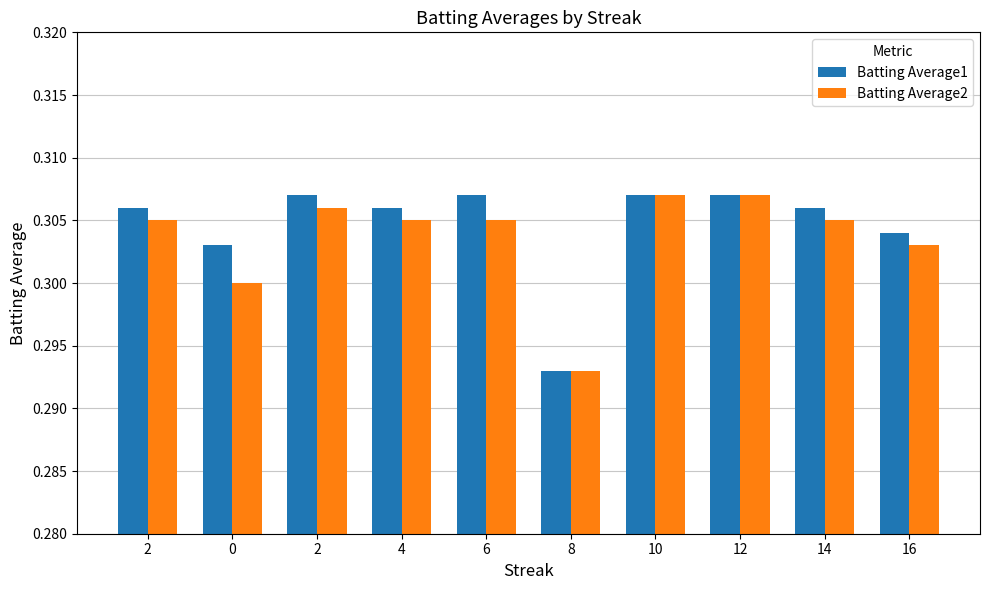

How many data points does each series have?

10